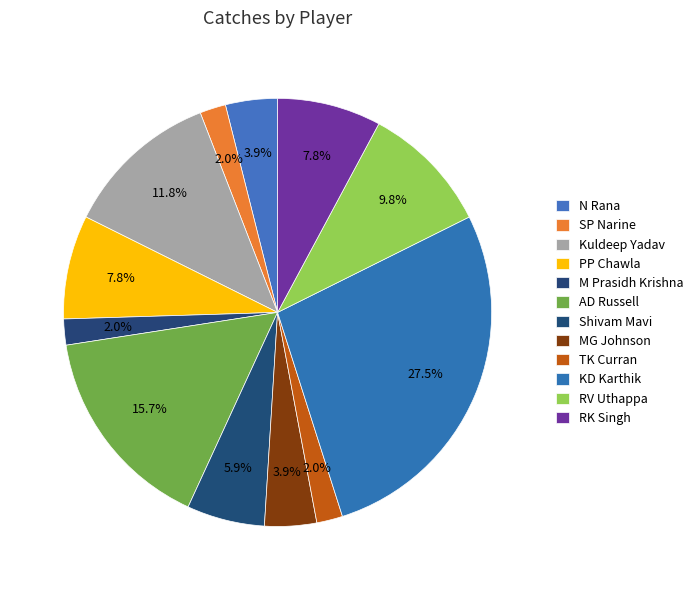

Is there a majority slice in this chart?

No